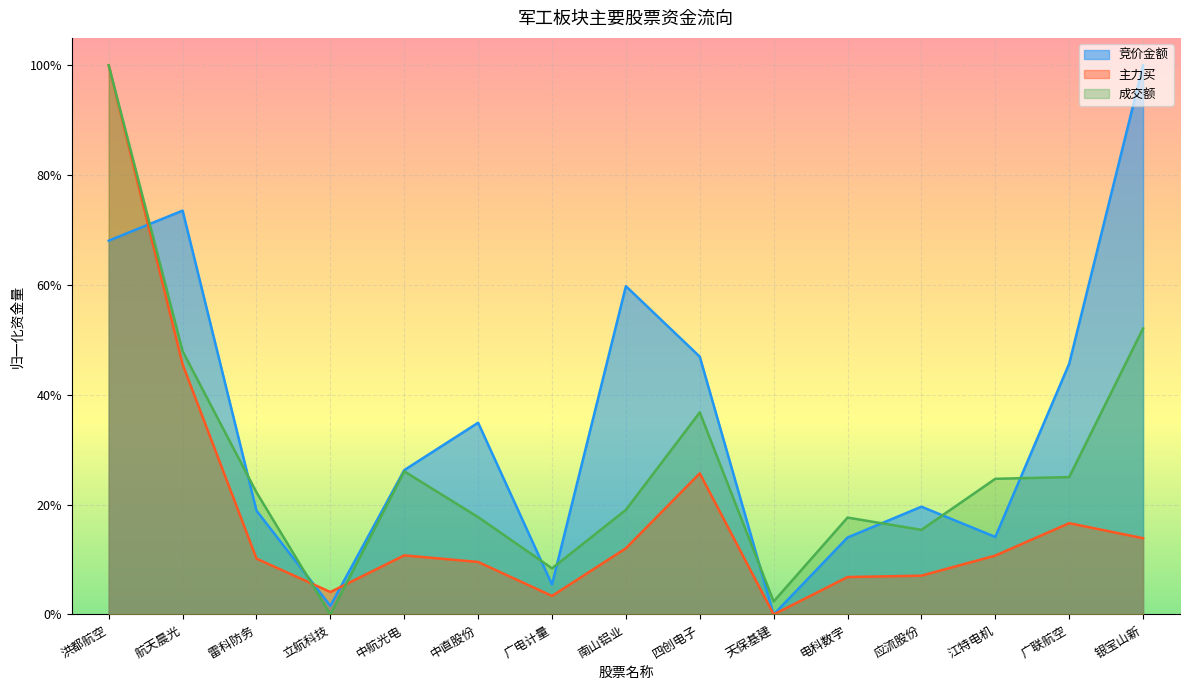

True or false: 竞价金额 and 主力买 intersect in this chart.

True